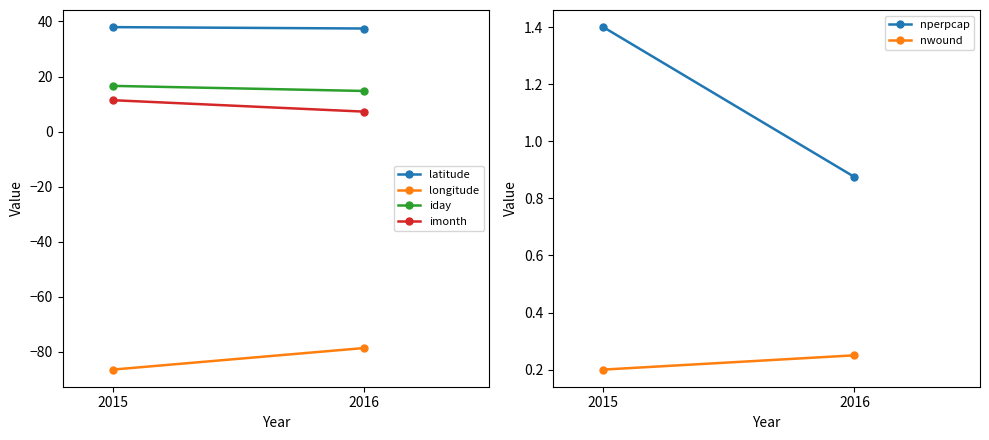

What is the sum of the longitude values at 2016 and 2015?

-165.0